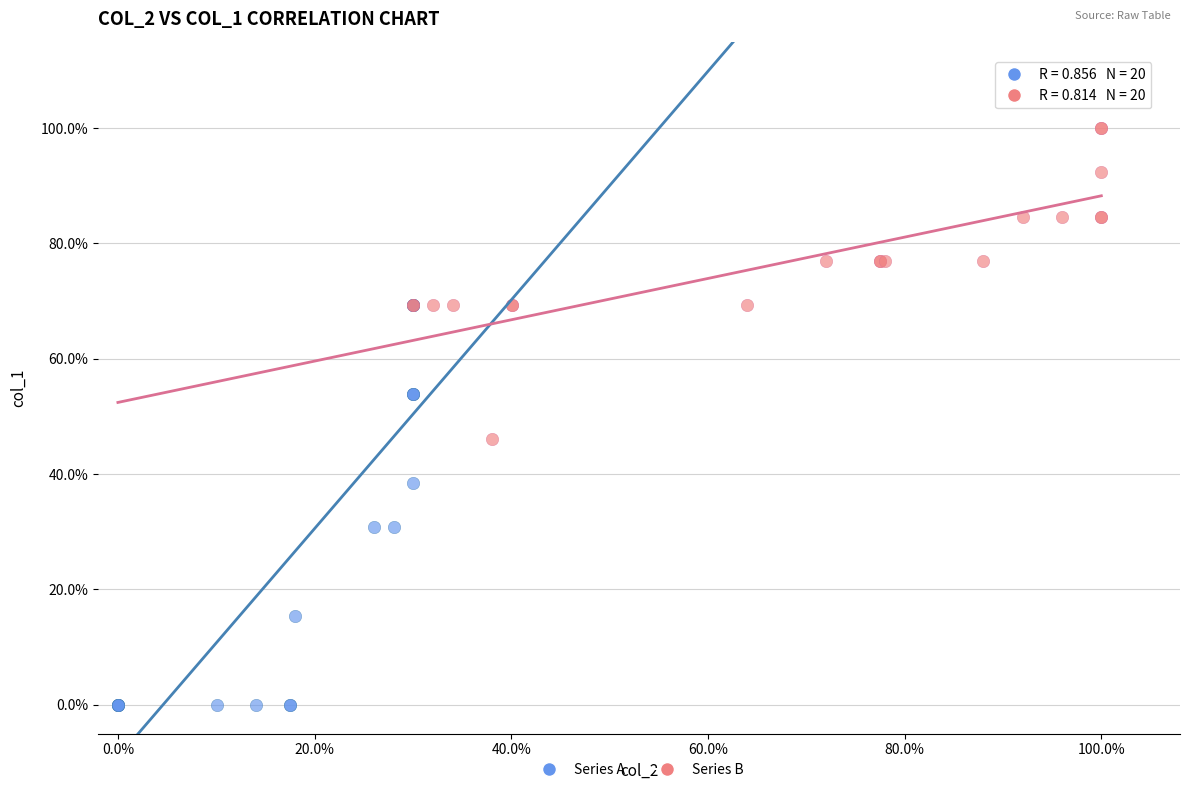

Which series contains the highest Y value?

Series B